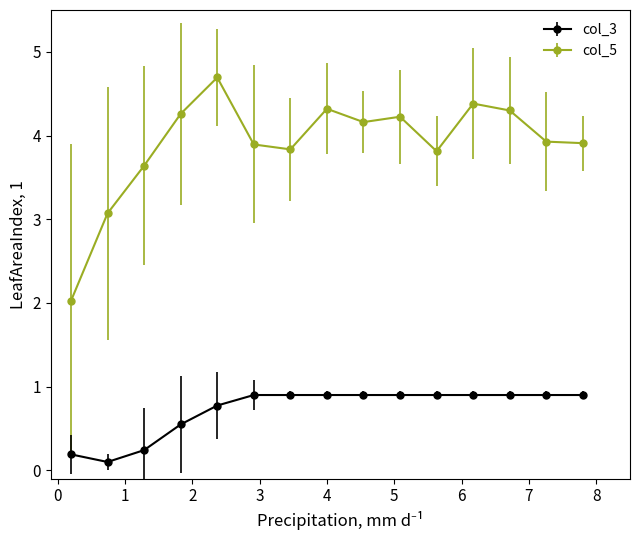

What is the sum of all col_3 values?

10.9